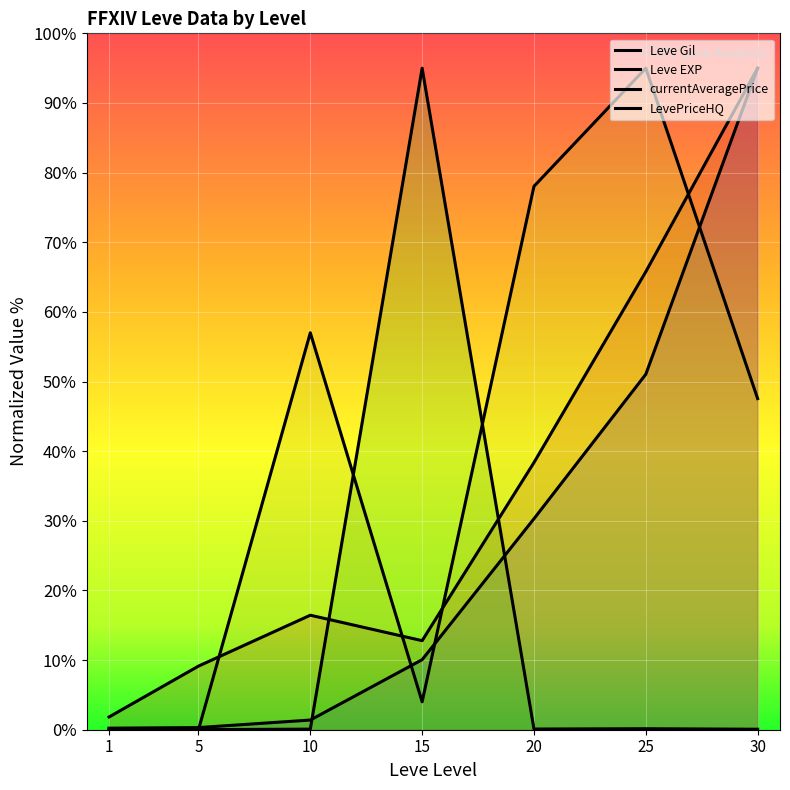

At how many categories does at least one series exceed 26?

5